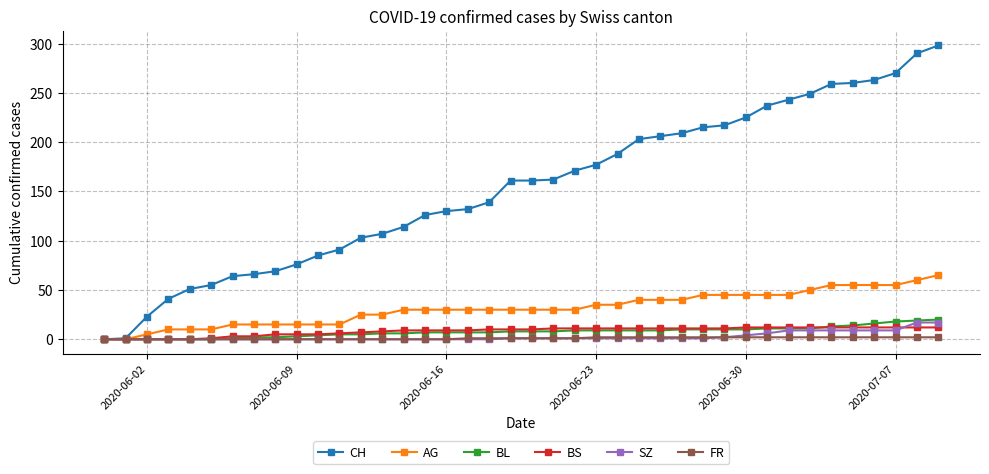

Which series has the widest spread of values?

CH